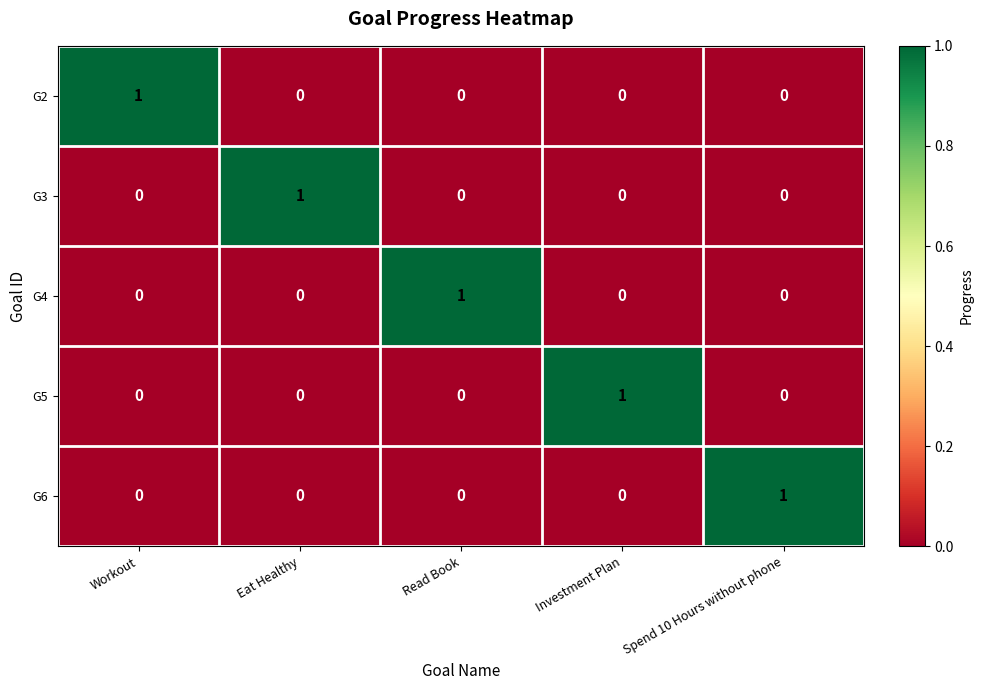

Reading left to right, what are all the values shown in this chart?

G2: Workout=1	Eat Healthy=0	Read Book=0	Investment Plan=0	Spend 10 Hours without phone=0
G3: Workout=0	Eat Healthy=1	Read Book=0	Investment Plan=0	Spend 10 Hours without phone=0
G4: Workout=0	Eat Healthy=0	Read Book=1	Investment Plan=0	Spend 10 Hours without phone=0
G5: Workout=0	Eat Healthy=0	Read Book=0	Investment Plan=1	Spend 10 Hours without phone=0
G6: Workout=0	Eat Healthy=0	Read Book=0	Investment Plan=0	Spend 10 Hours without phone=1